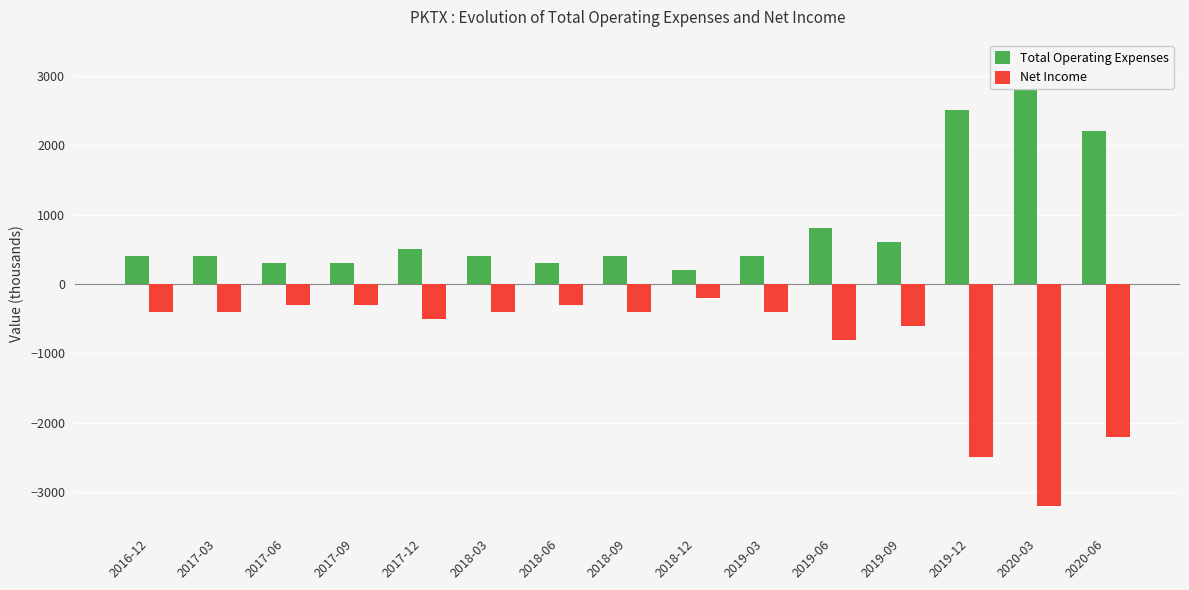

What is the difference between the second highest and minimum values in the Net Income series?

2900